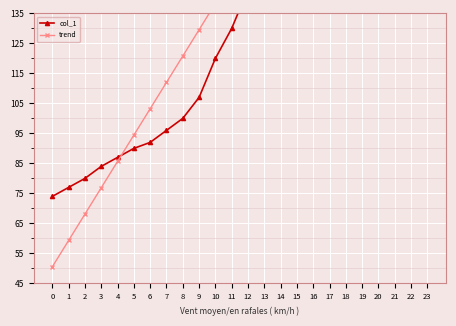

At 15, list the series in order from largest to smallest.

col_1, trend